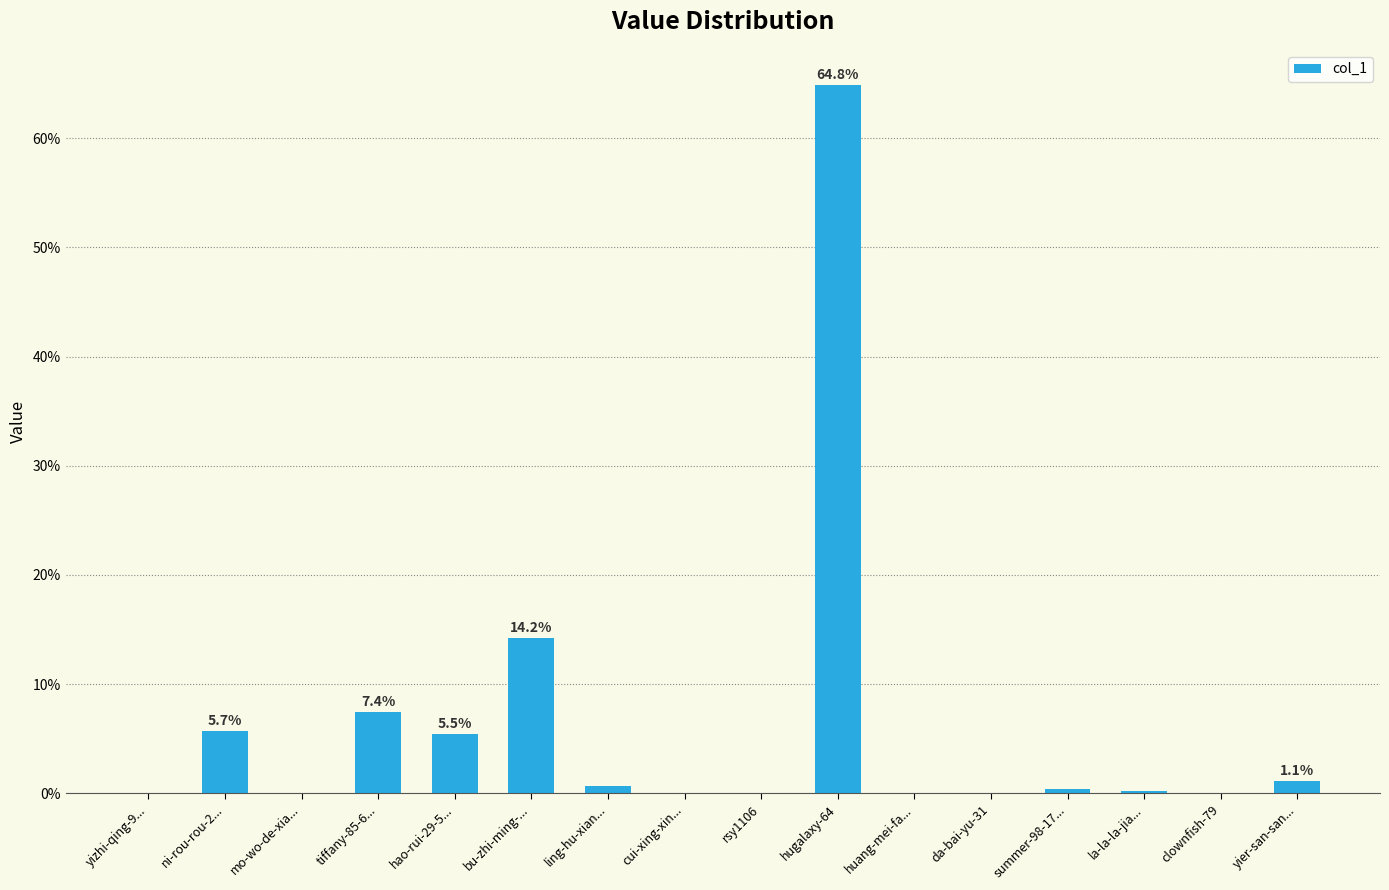

At which category does the chart reach its peak across all series?

hugalaxy-64